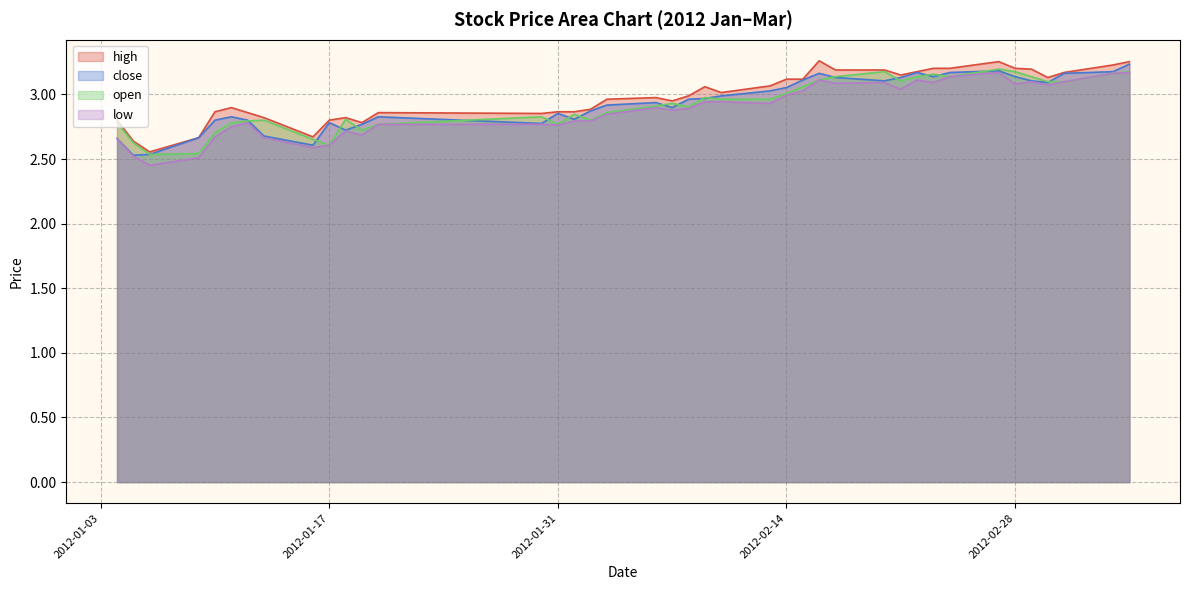

True or false: close has a value of 1.5 at 28.

False